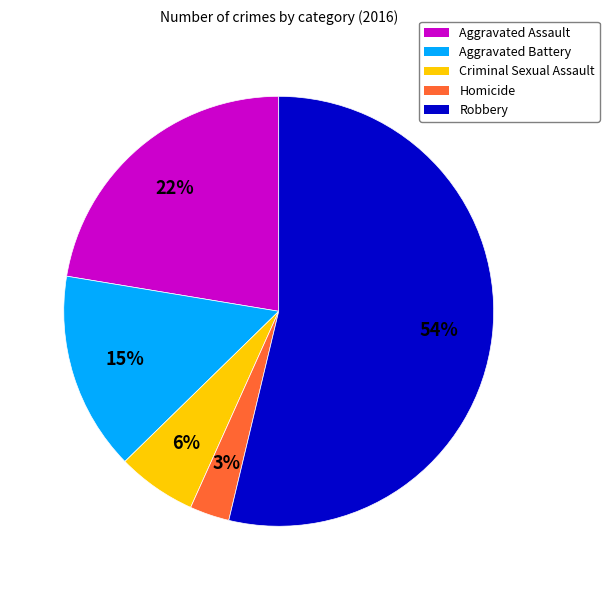

Does Criminal Sexual Assault account for over 50% of the chart?

No